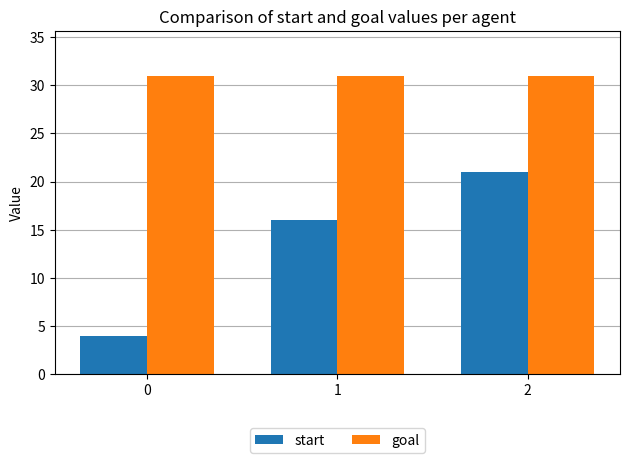

How many bars are there in total?

6